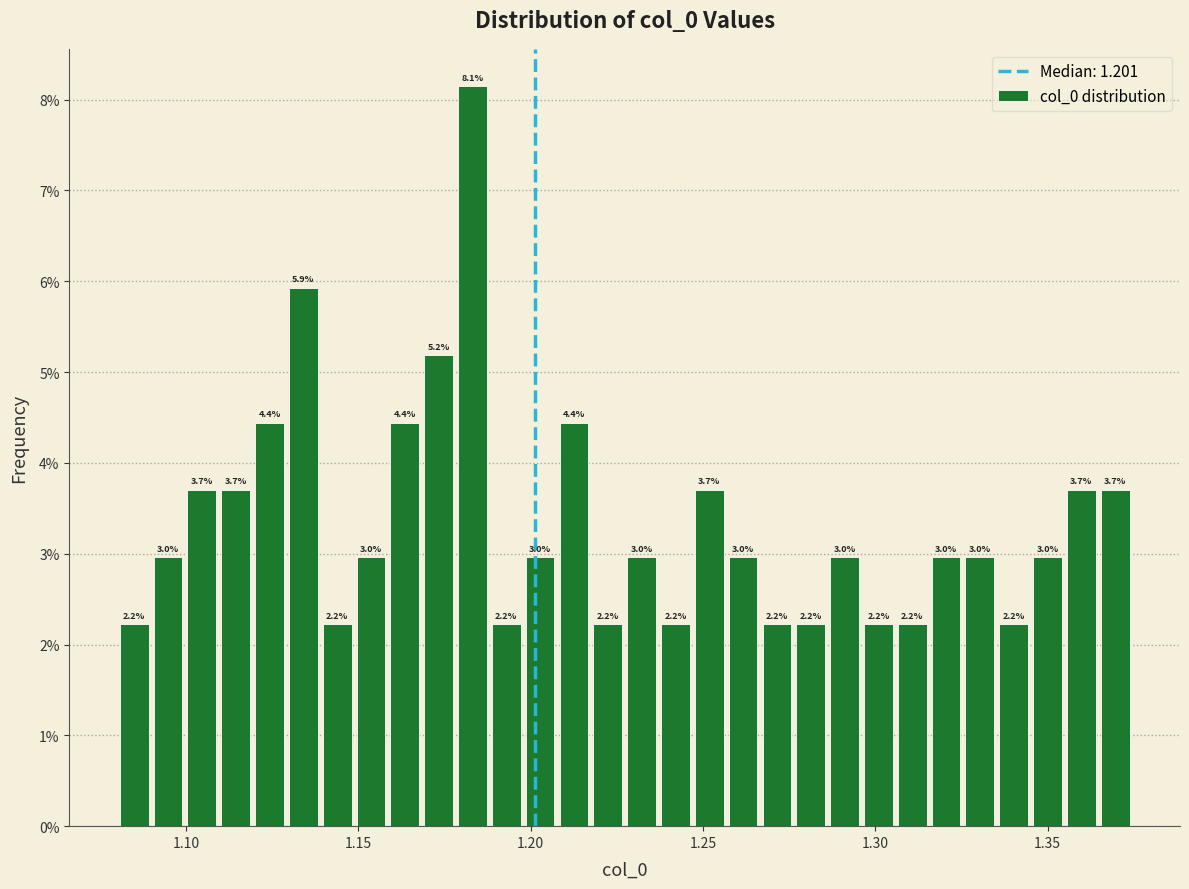

Read against the x-axis, roughly where is the centre of the tallest bar?

1.185